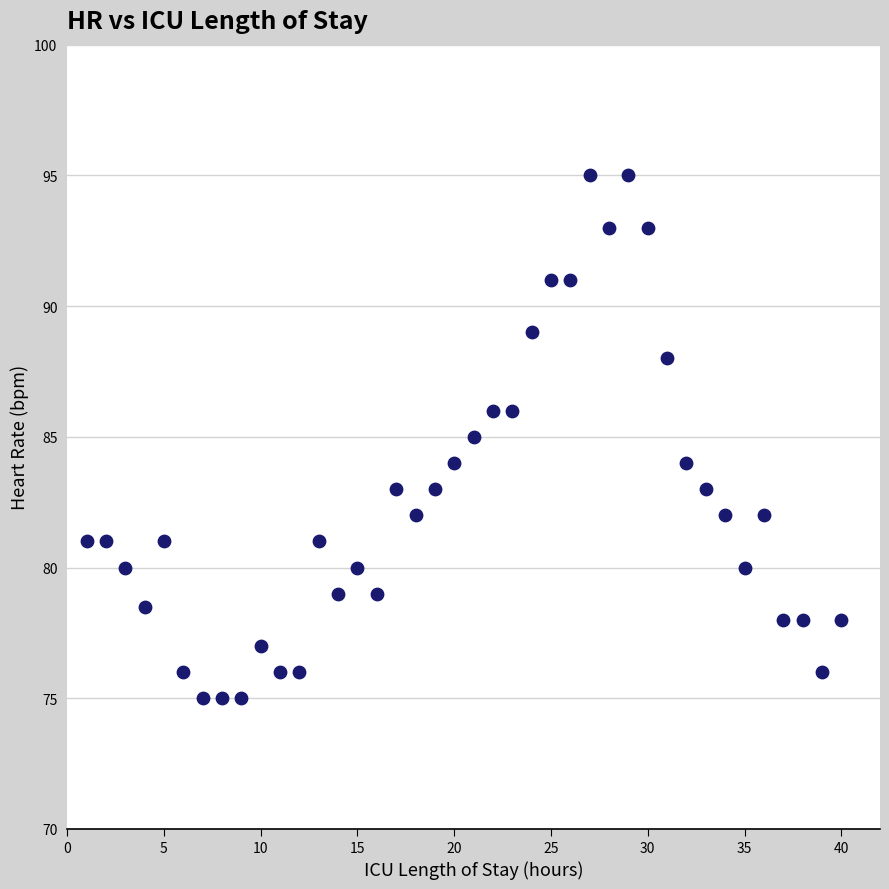

What is the range of Y values (max minus min)?

20.0